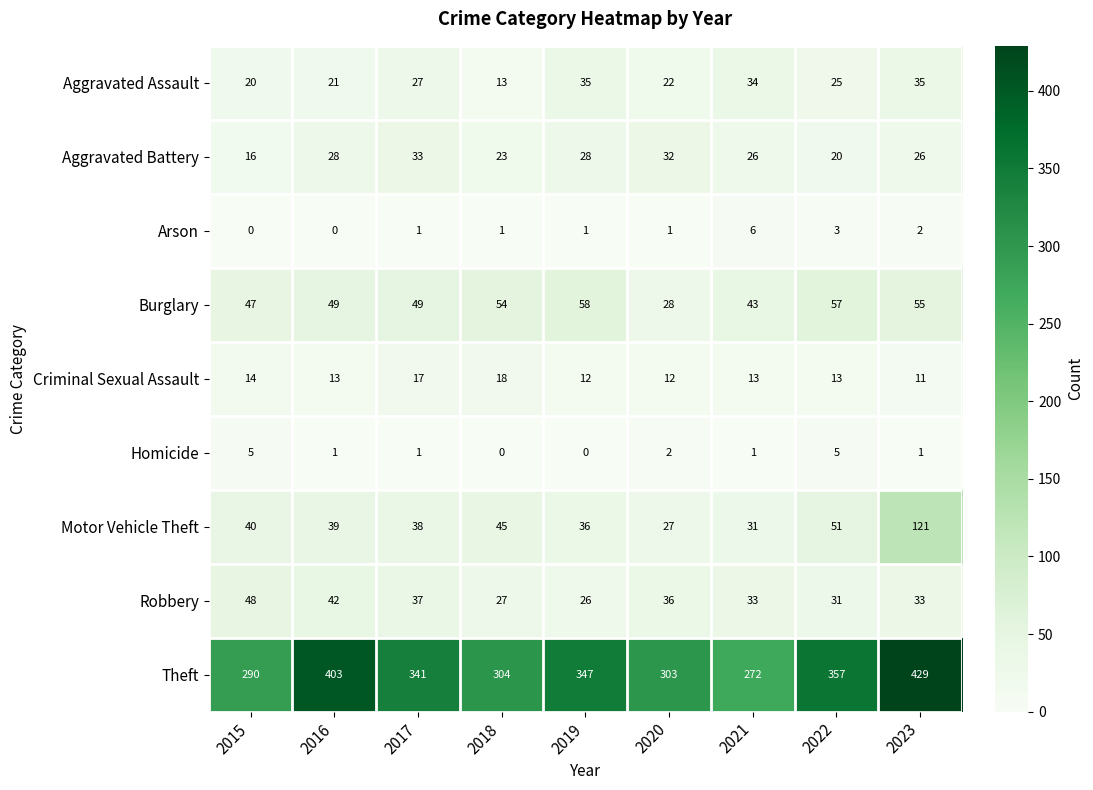

Count the Homicide values in the range 1 to 2.

5